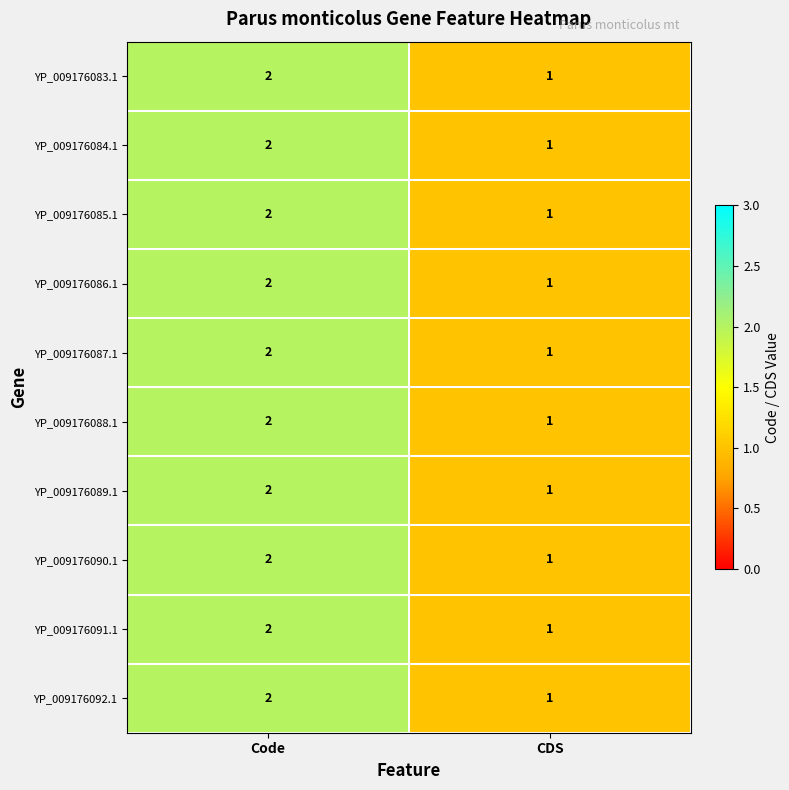

Reading left to right, extract all data points from this chart.

YP_009176083.1: 2	1
YP_009176084.1: 2	1
YP_009176085.1: 2	1
YP_009176086.1: 2	1
YP_009176087.1: 2	1
YP_009176088.1: 2	1
YP_009176089.1: 2	1
YP_009176090.1: 2	1
YP_009176091.1: 2	1
YP_009176092.1: 2	1